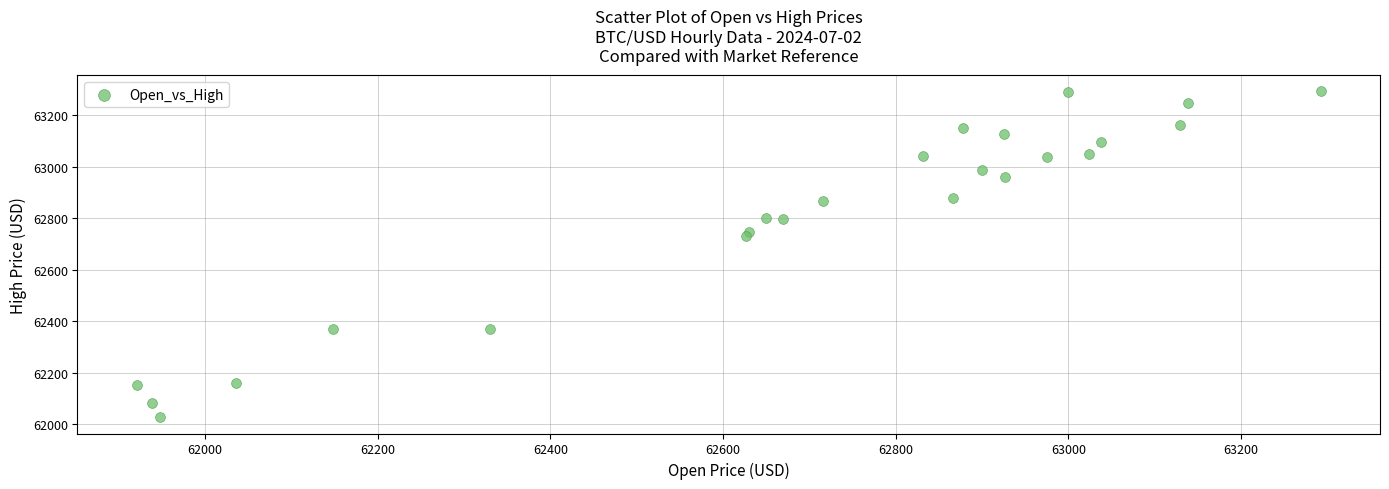

What is the range of X values (max minus min)?

1371.6